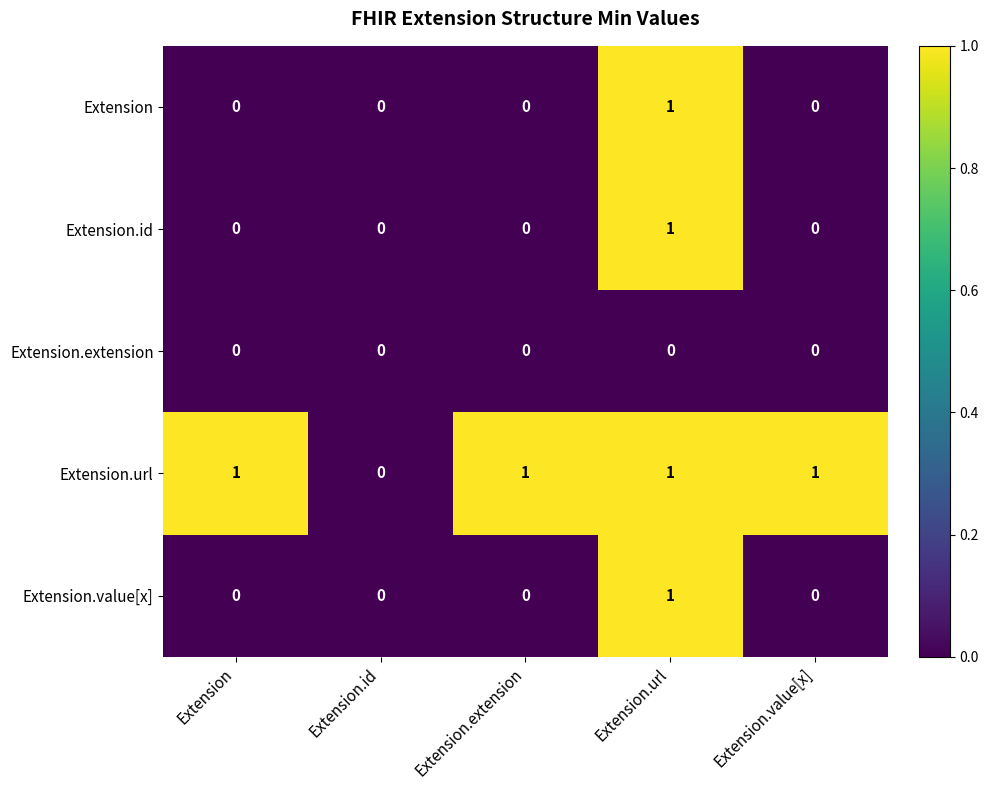

Which series has the largest total across all categories?

Extension.url